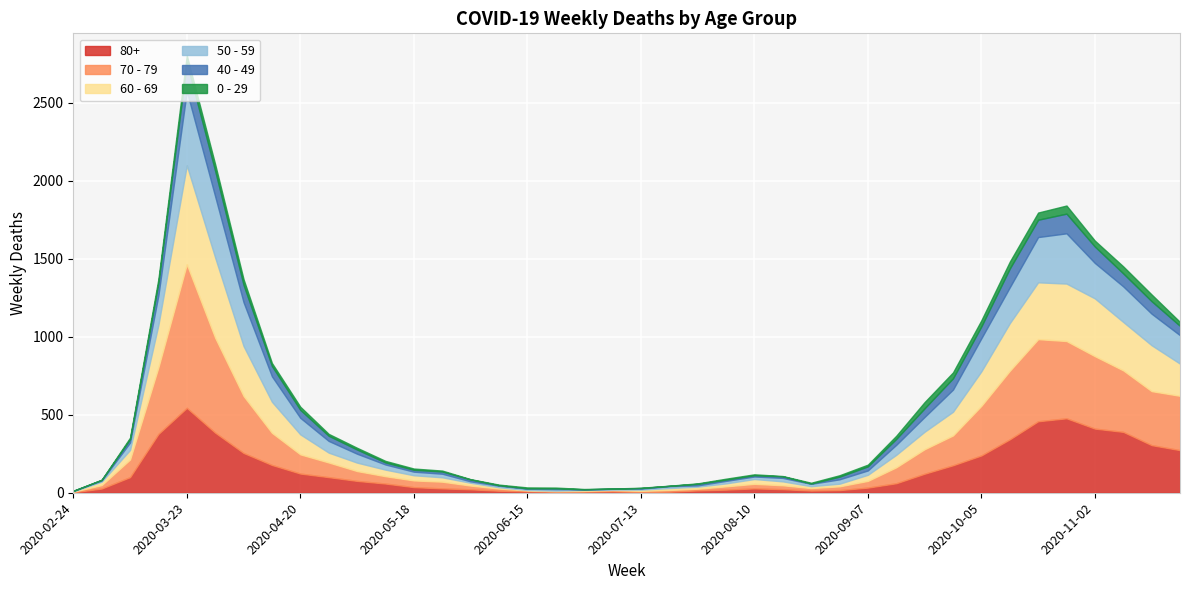

What is the difference between the highest and lowest values at 2020-07-27?

12